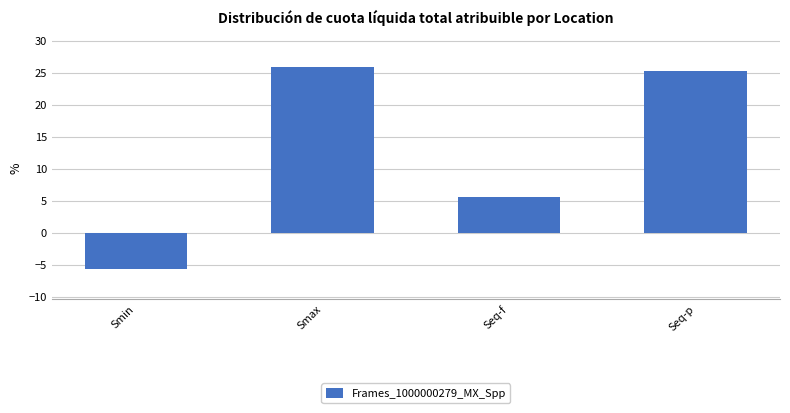

Reading right to left, extract all data points from this chart.

Seq-p=25.2	Seq-f=5.6	Smax=25.9	Smin=-5.7